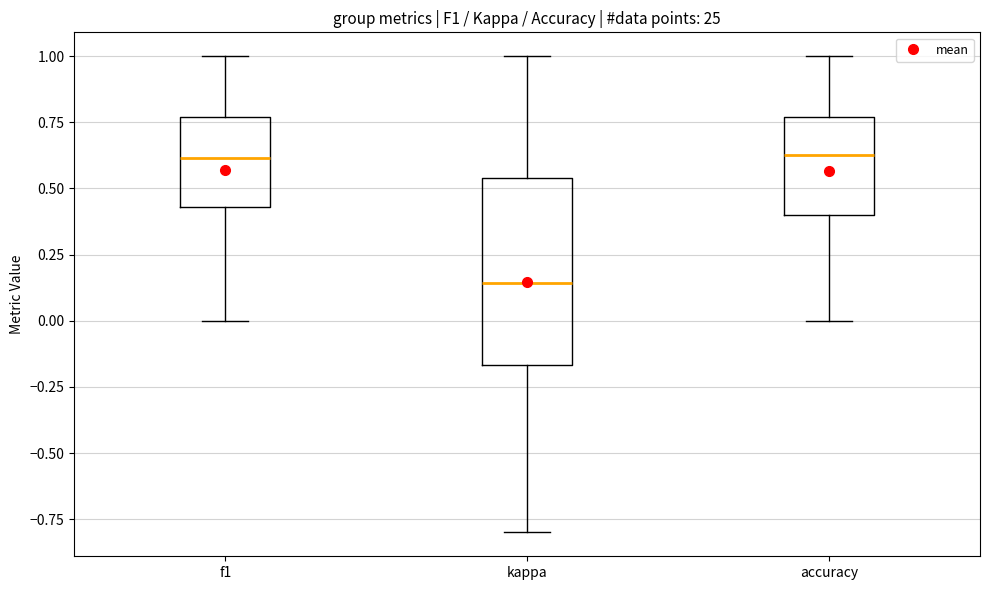

Where does the upper whisker of the box for accuracy end on the y-axis? The values are not printed on the chart, so give them approximately, as read against the axis.

1.00